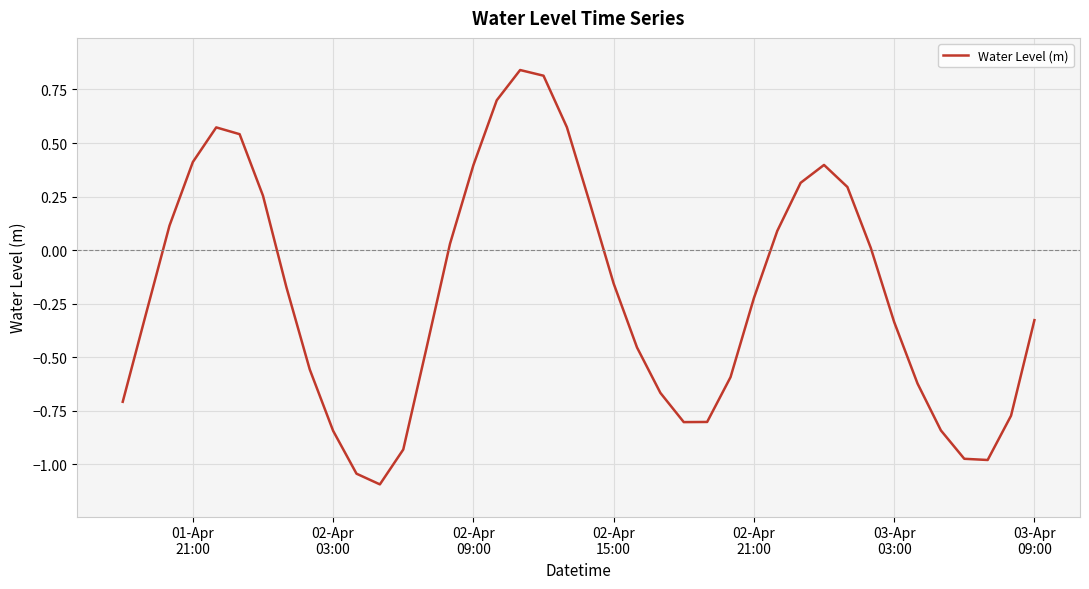

What is the smallest value displayed?

-1.1